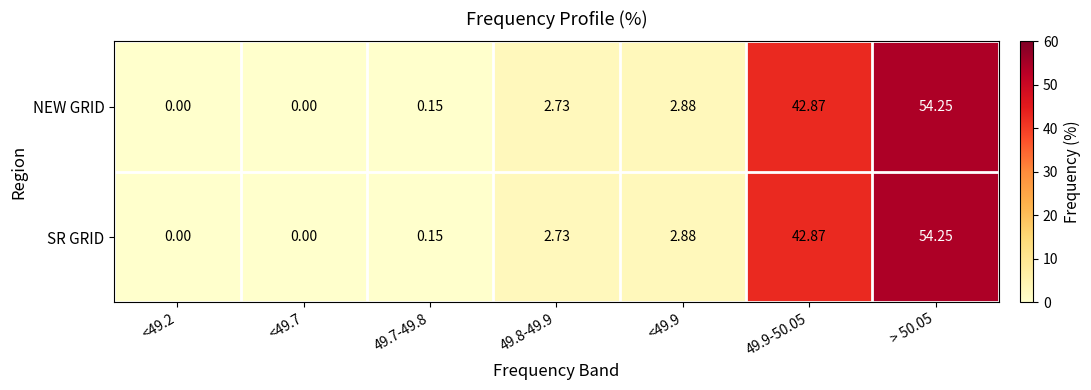

Count the number of categories in the chart.

7